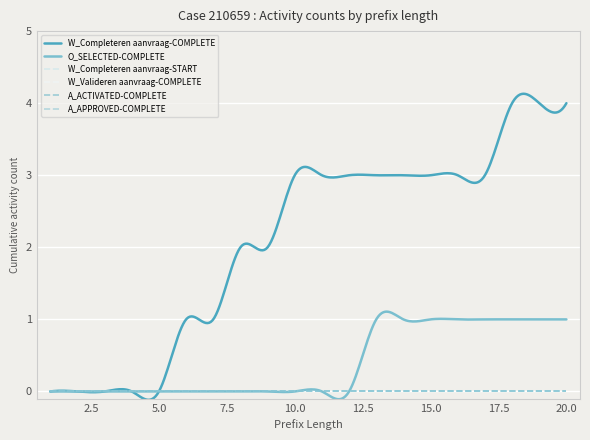

At which category is the sum across all series the highest?

18